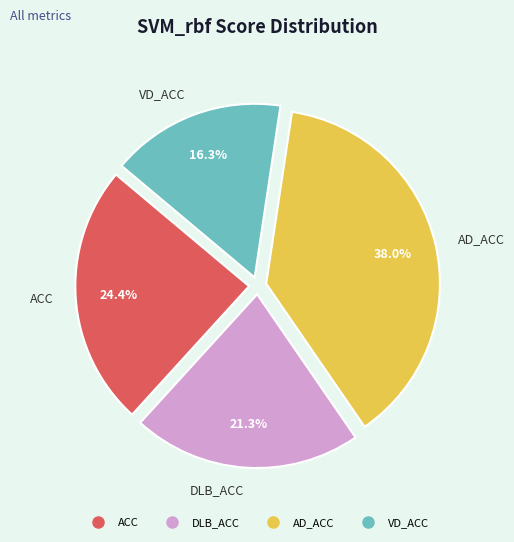

Which has a higher value, AD_ACC or ACC?

AD_ACC